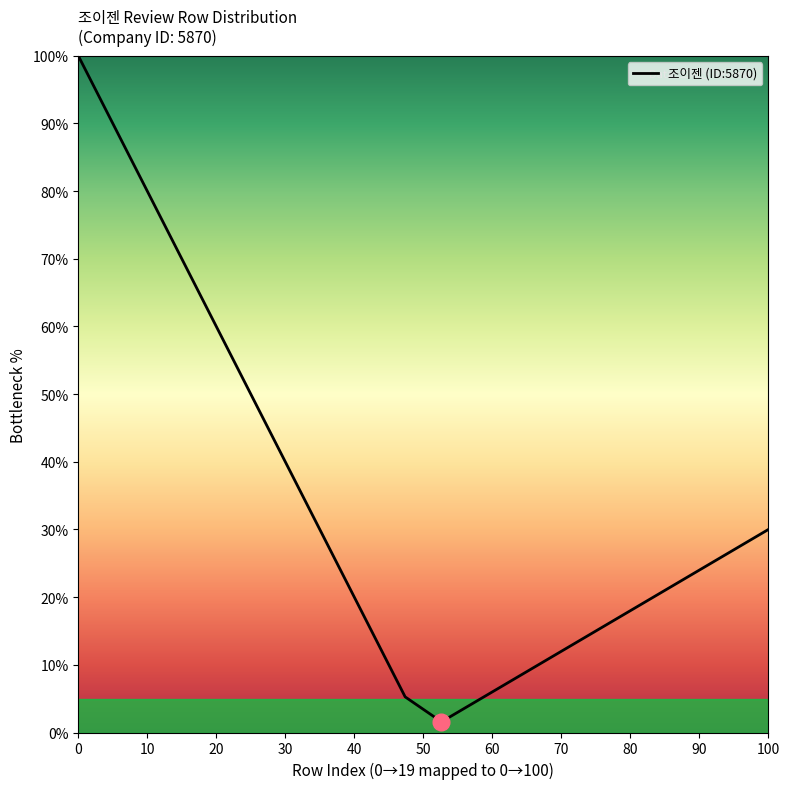

Is this an area chart (filled region under the line)?

No